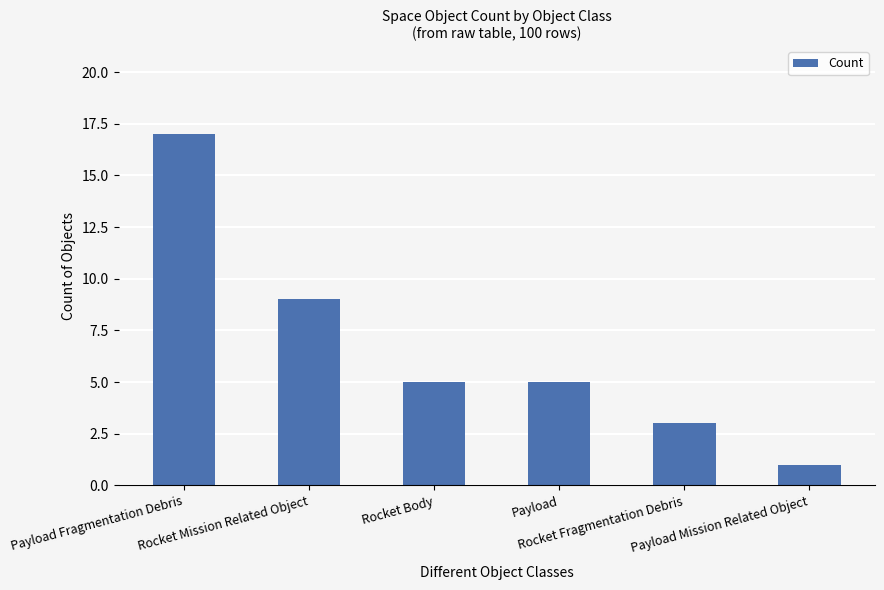

Where is the data nearest to the value 9?

Rocket Mission Related Object